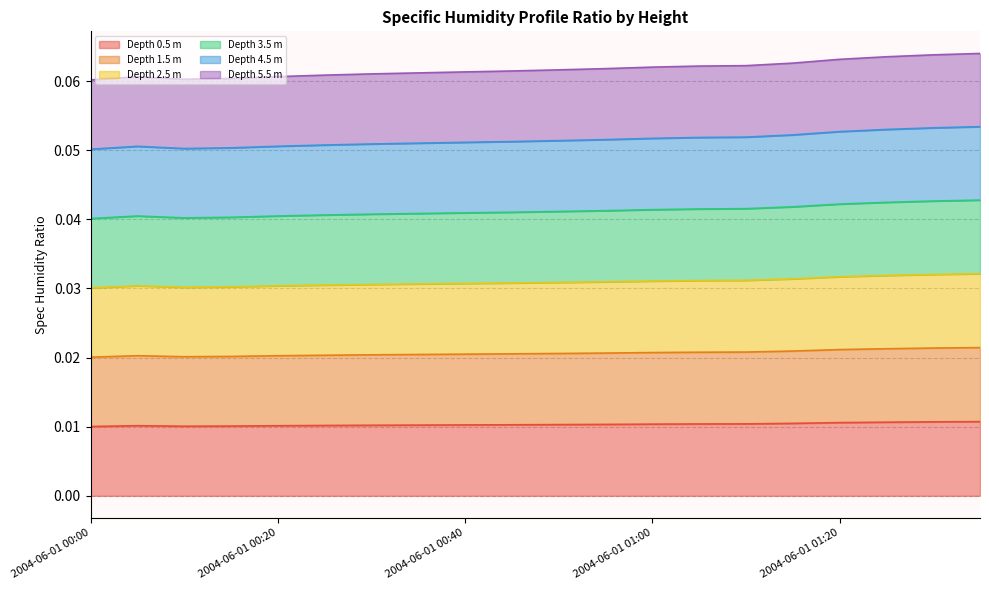

True or false: (m) SpecHumProfile_Ratio_4.5 and (m) SpecHumProfile_Ratio_3.5 cross at least once.

False